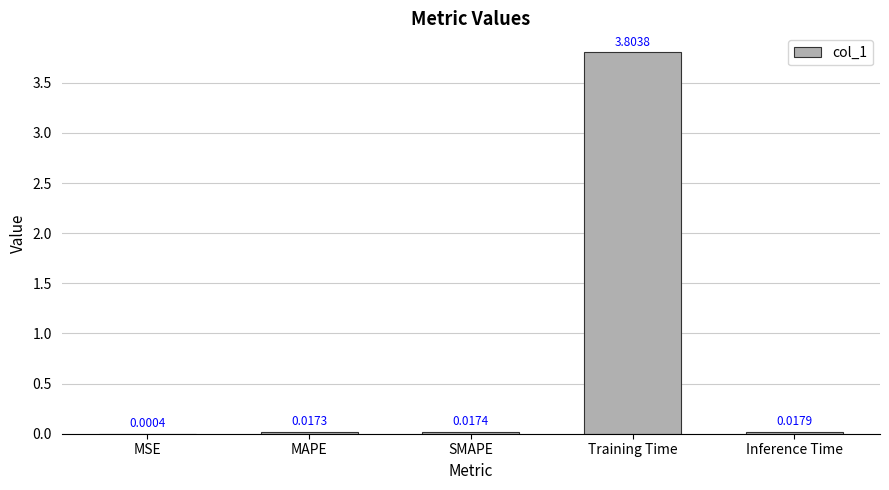

Where is the data nearest to the value 1?

Inference Time